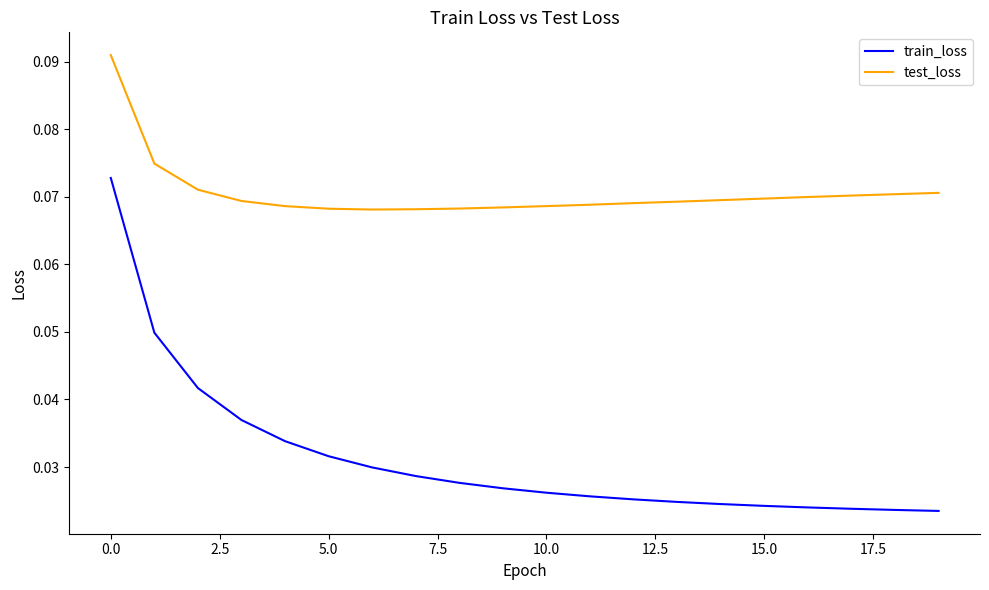

True or false: train_loss and test_loss cross at least once.

False